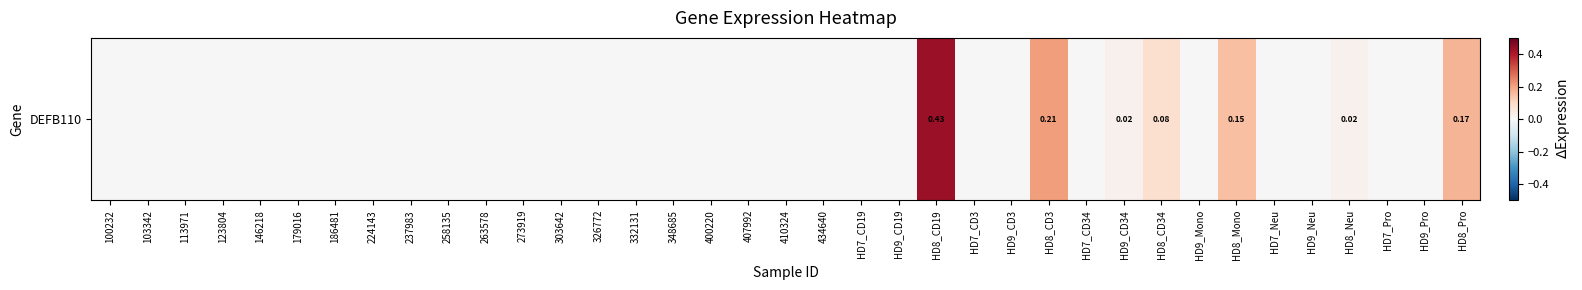

The chart shows a value of 0.1 at HD8_Pro. True or false?

False